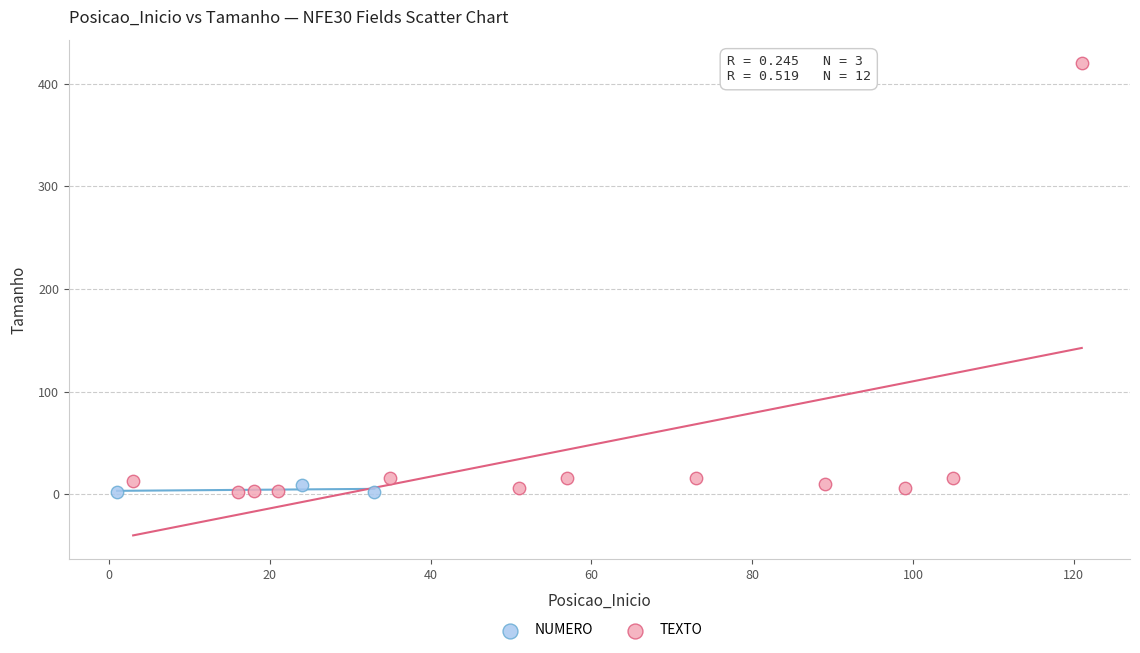

Which series reaches the maximum Y coordinate?

TEXTO